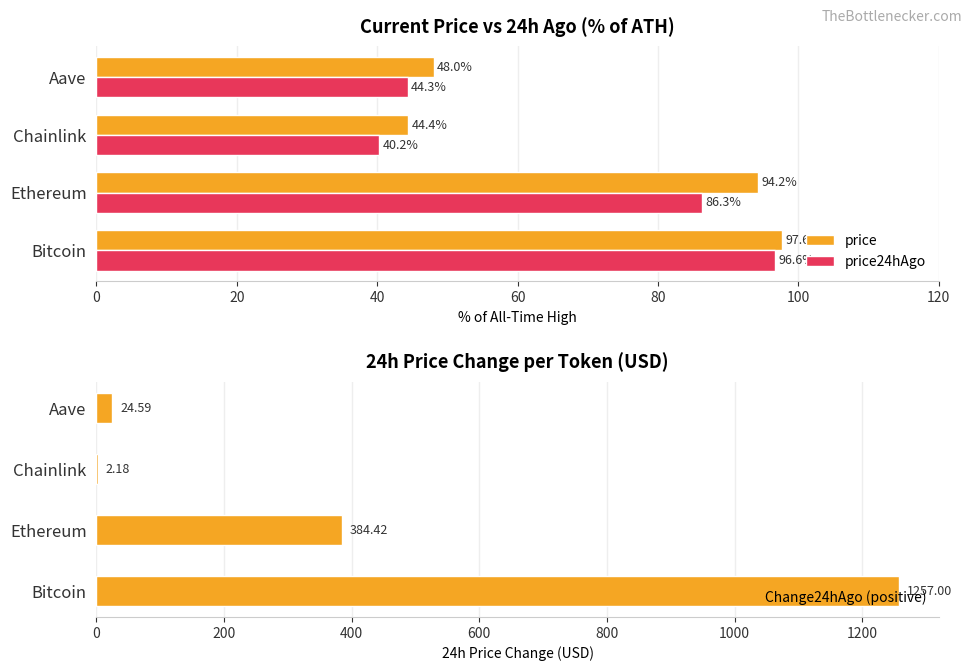

Which series has the largest range (max minus min)?

Change24hAgo